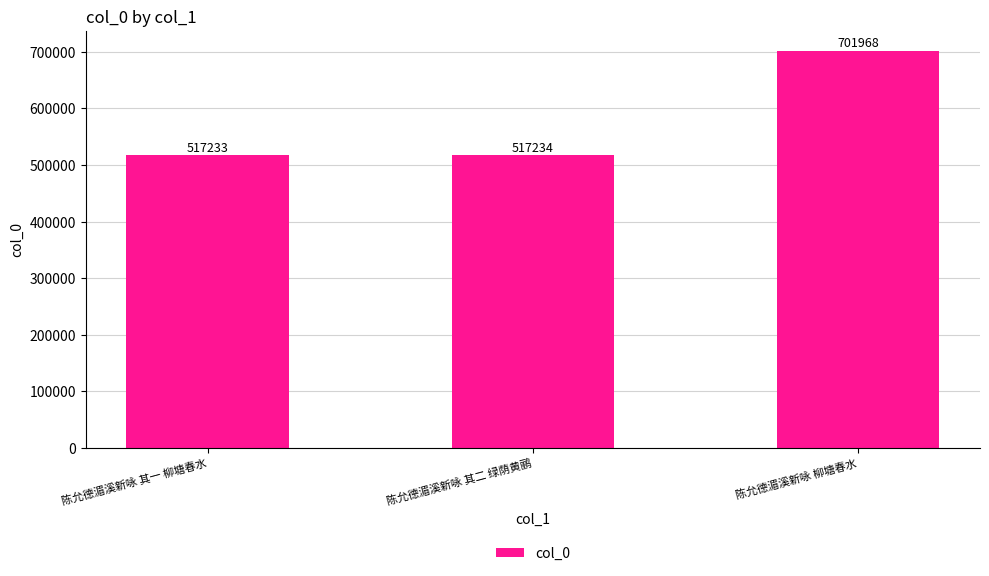

Where is the data nearest to the value 609600?

陈允德湄溪新咏 其二 绿荫黄鹂